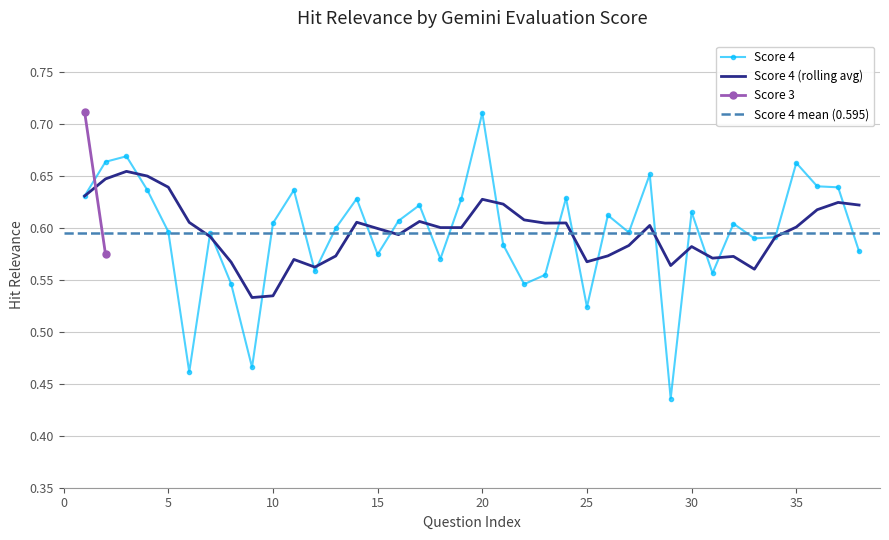

The value at 15 is 0.3. True or false?

False